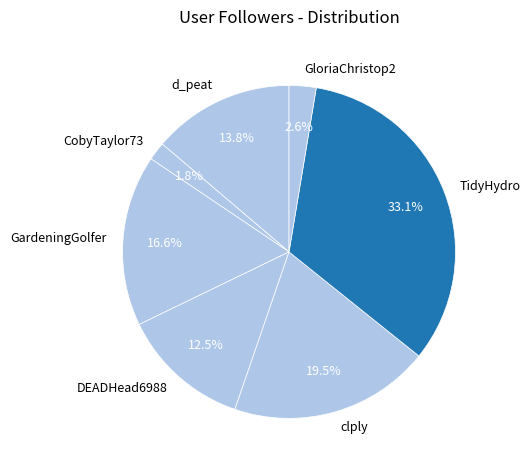

What is the largest slice in the pie chart?

TidyHydro